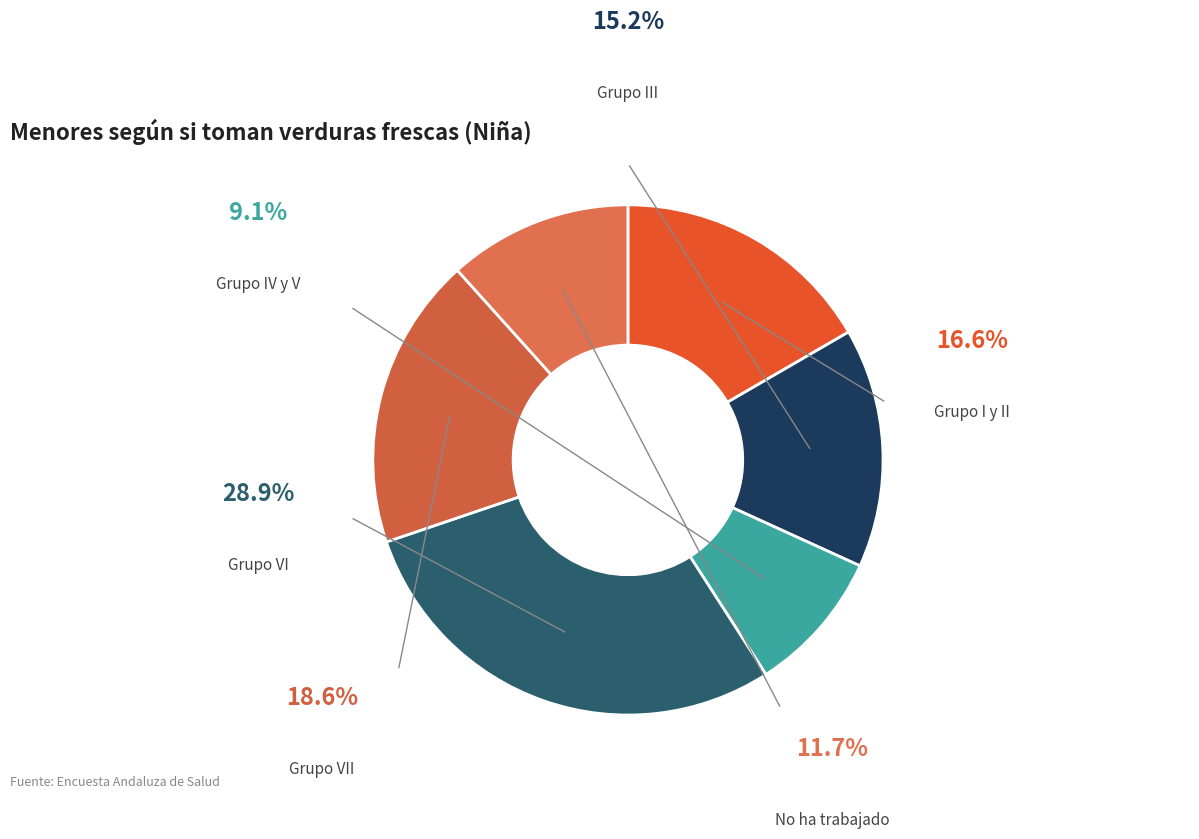

How many slices are in this pie chart?

6